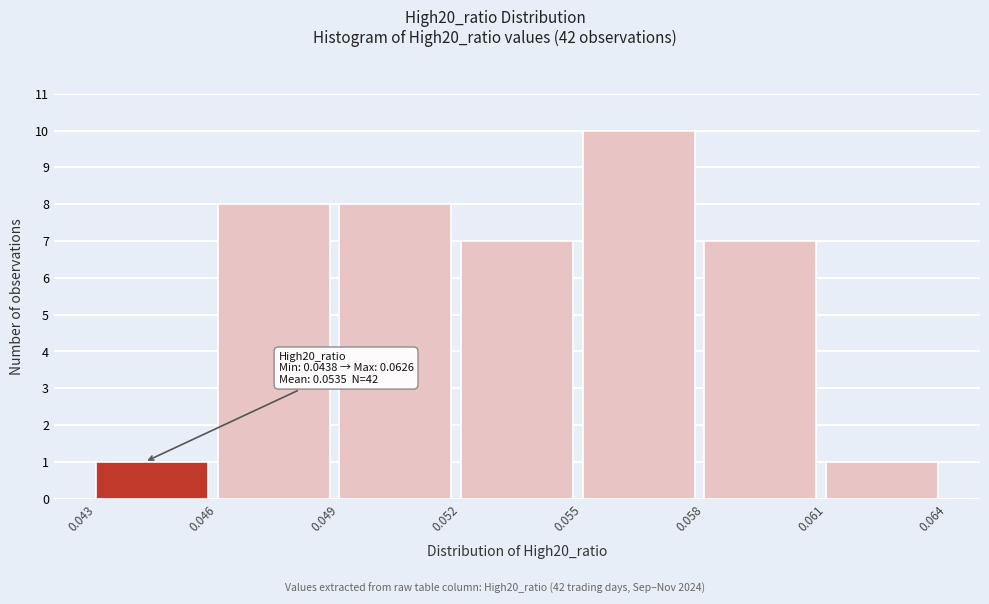

Over which range of the x-axis is the bar tallest?

0.055 to 0.058